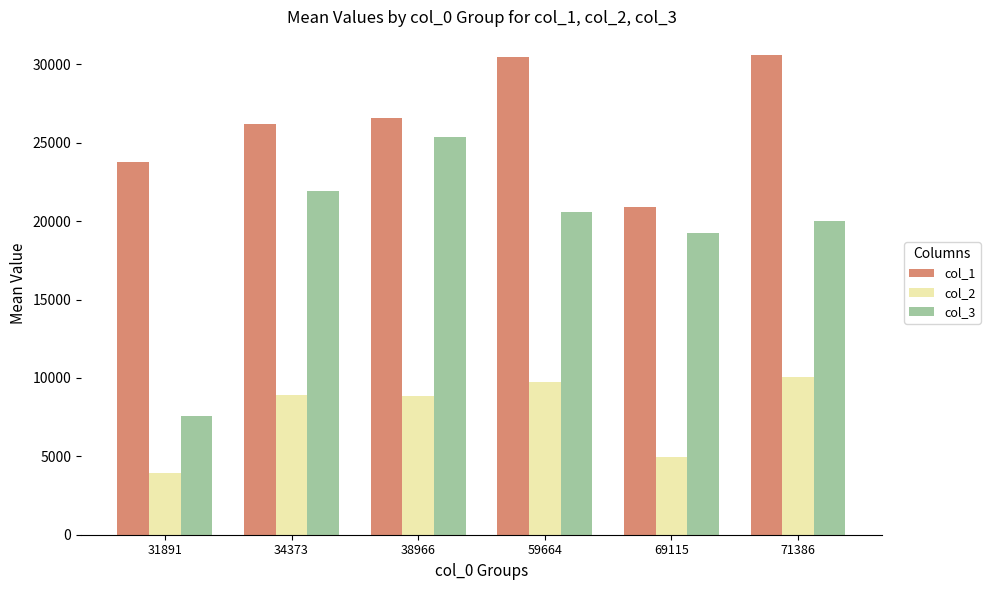

Is it true that col_3 equals 7550.0 at 31891?

True